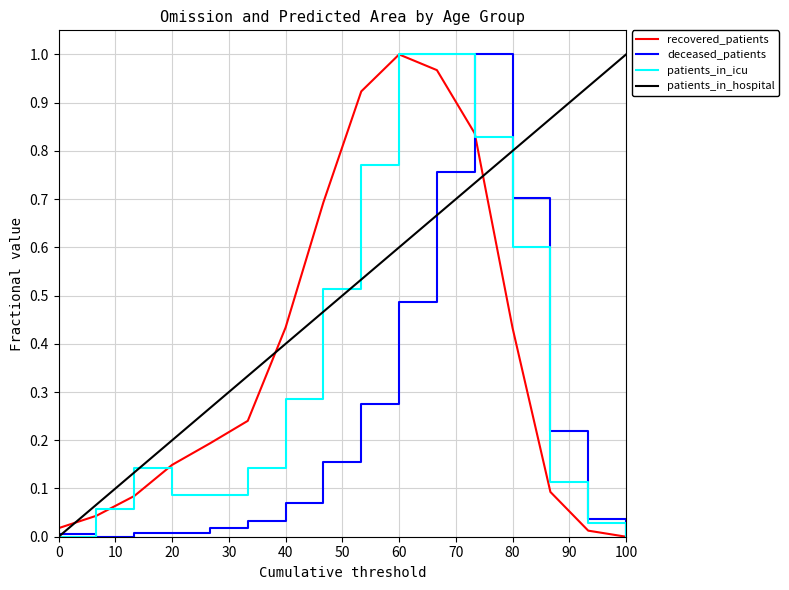

Which category has the lowest value in the recovered_patients series?

100